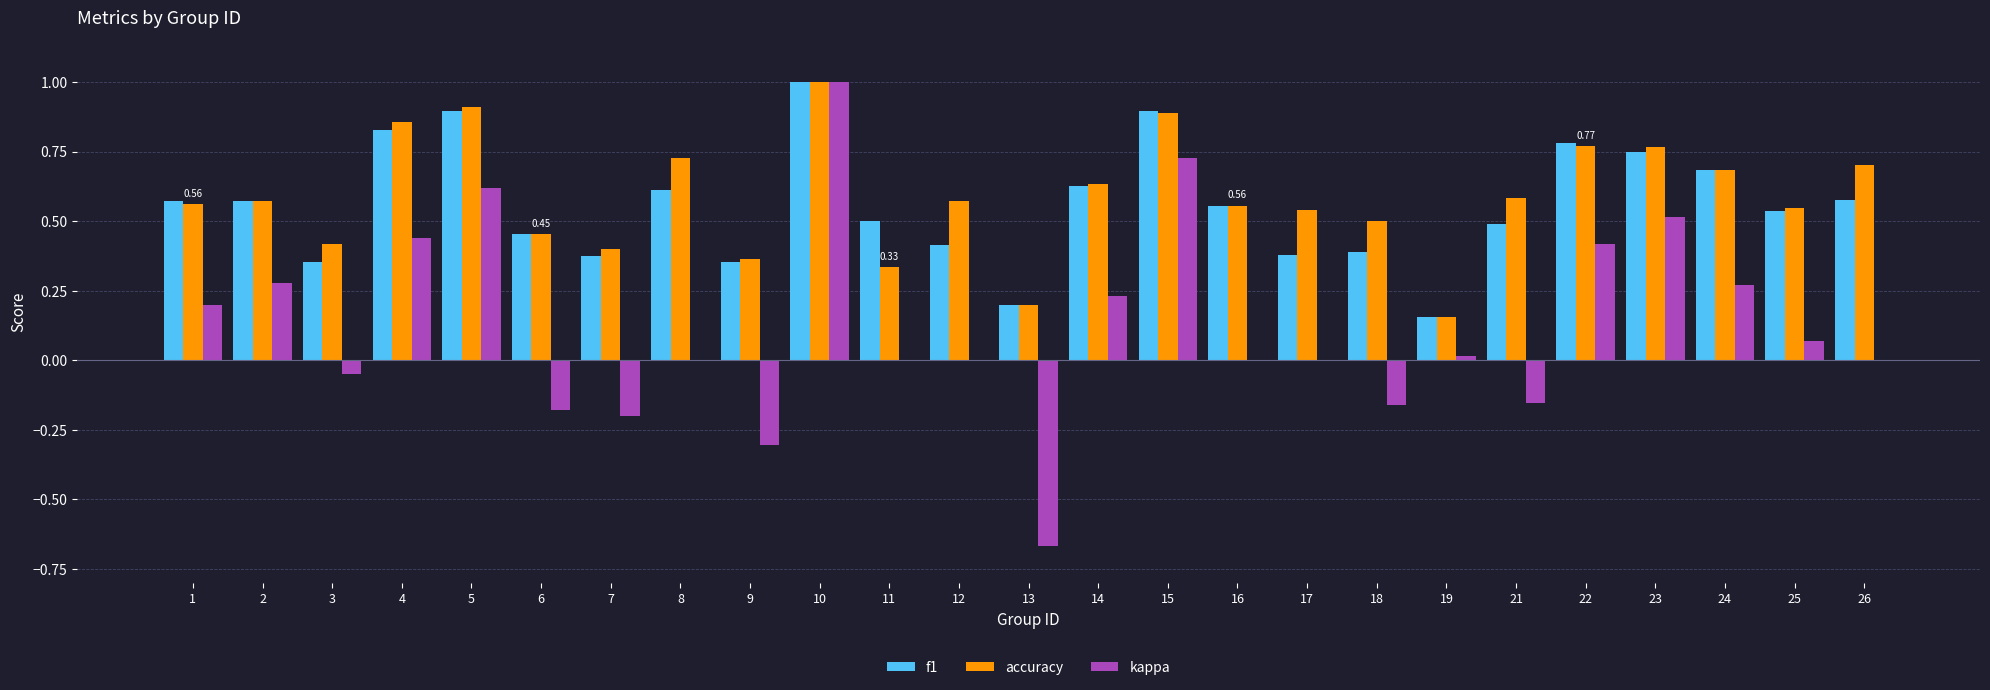

What is the maximum value shown in the chart?

1.0